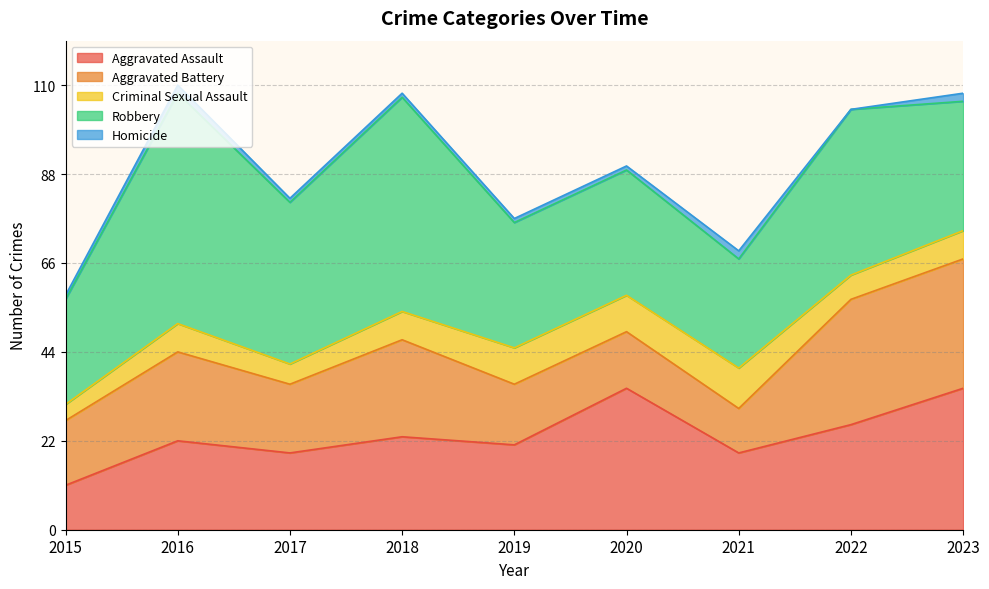

Is the value of Robbery at 2015 greater than the value of Criminal Sexual Assault at 2018?

Yes